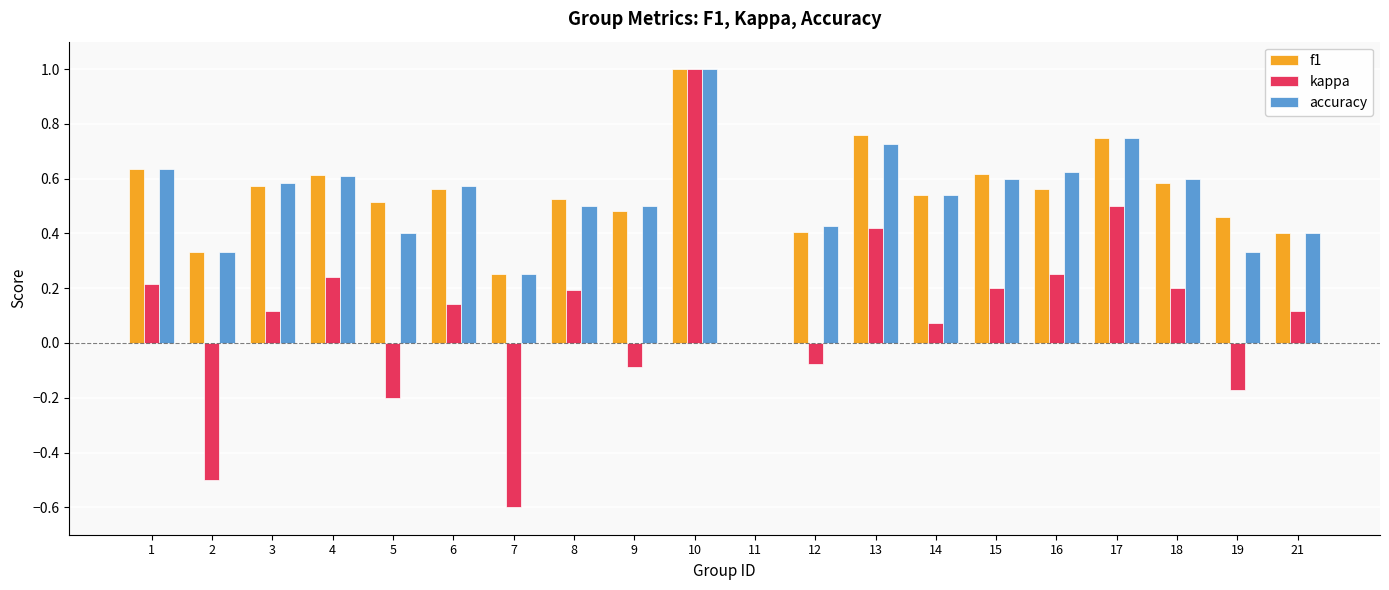

Count the number of data series in this chart.

3